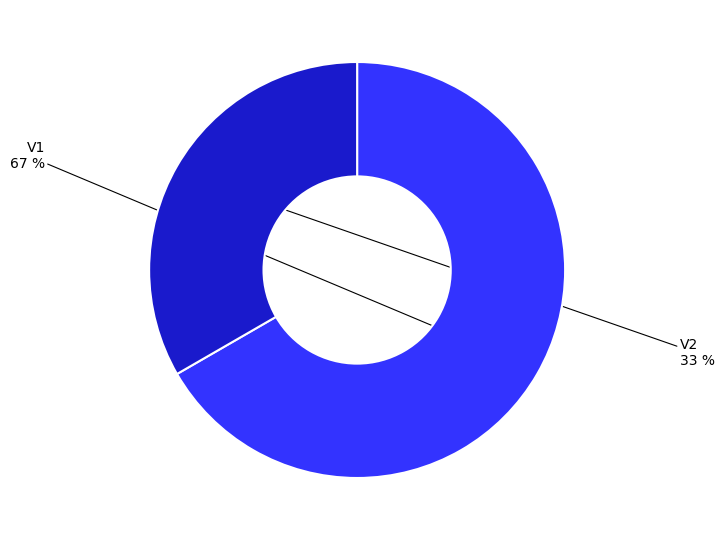

Does any single category account for the majority?

Yes